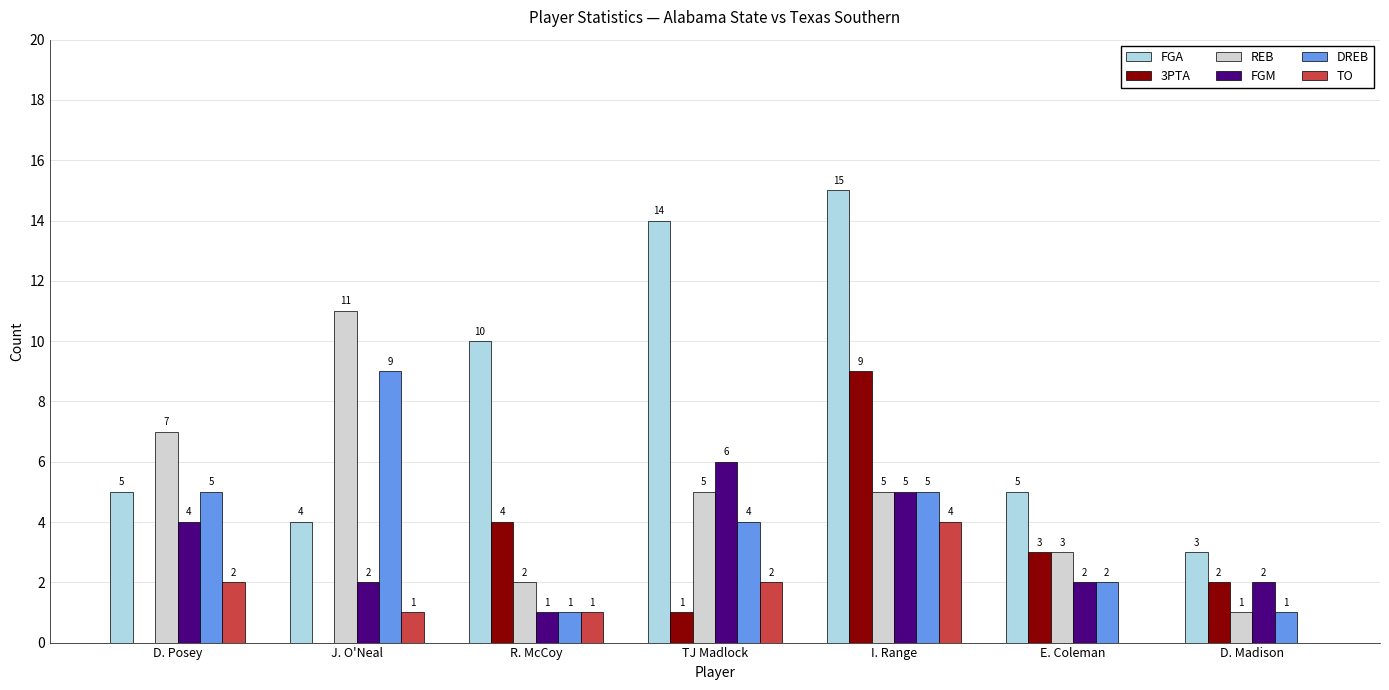

Reading left to right, extract all data points from this chart.

FGA: 5	4	10	14	15	5	3
3PTA: 0	0	4	1	9	3	2
REB: 7	11	2	5	5	3	1
FGM: 4	2	1	6	5	2	2
DREB: 5	9	1	4	5	2	1
TO: 2	1	1	2	4	0	0